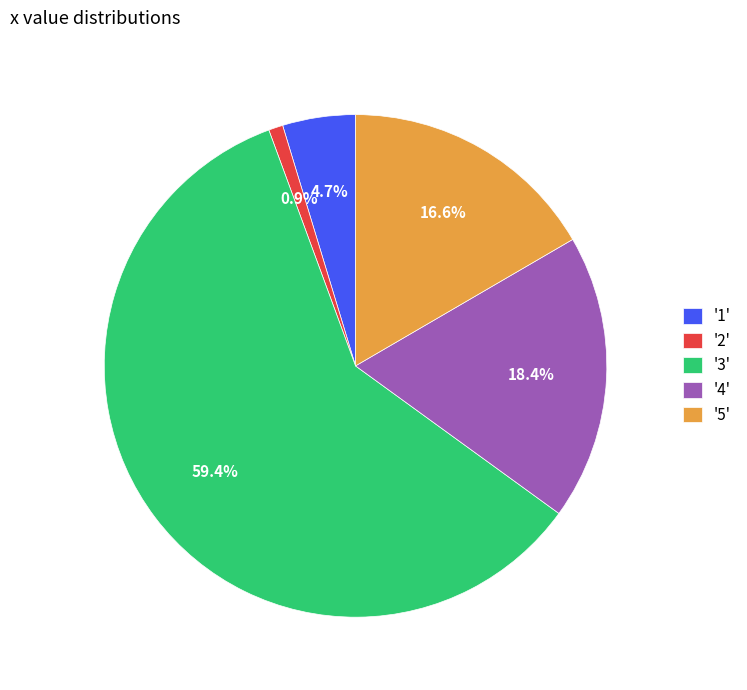

How many slices are in this pie chart?

5